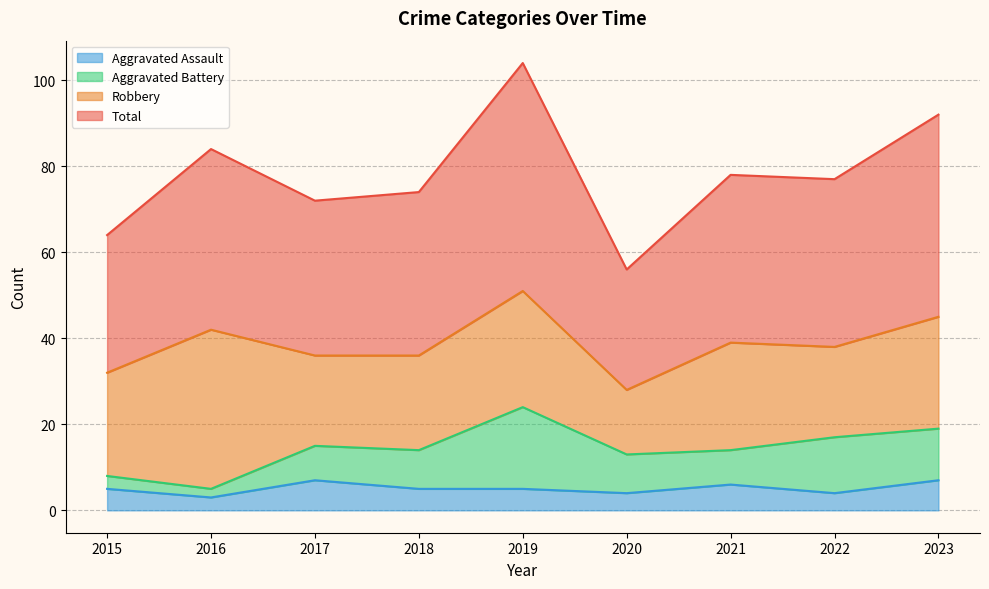

What is the highest value of the Total series?

104